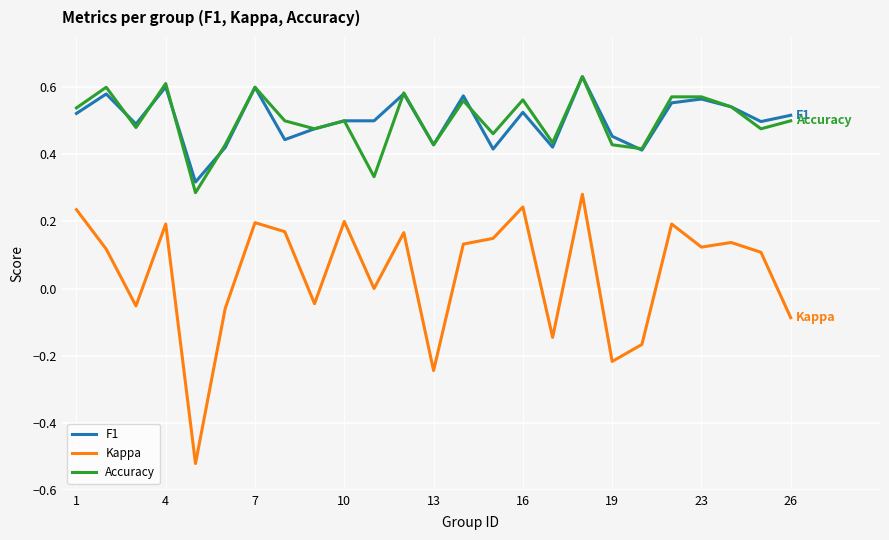

Which series has the widest spread of values?

Kappa